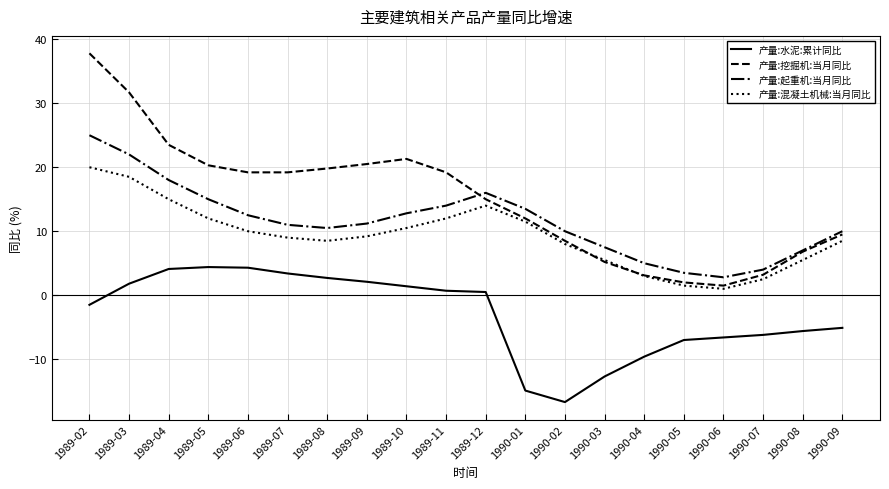

True or false: 产量:水泥:累计同比 and 产量:起重机:当月同比 intersect in this chart.

False